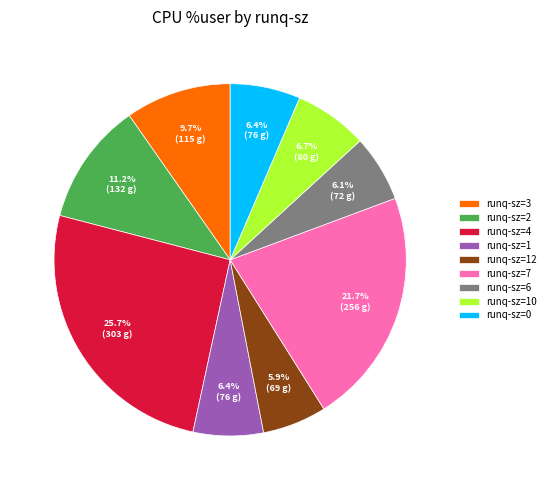

How many segments does this pie chart have?

9